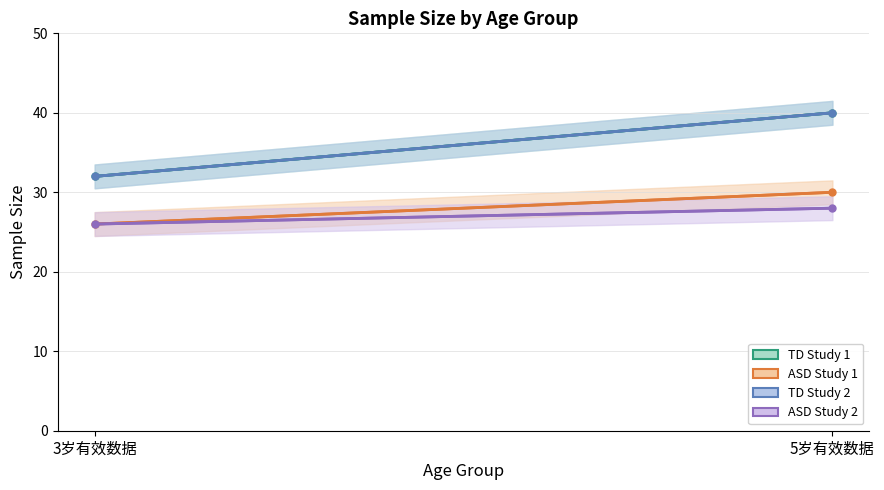

How many TD Study 2 values are between 32 and 40?

2